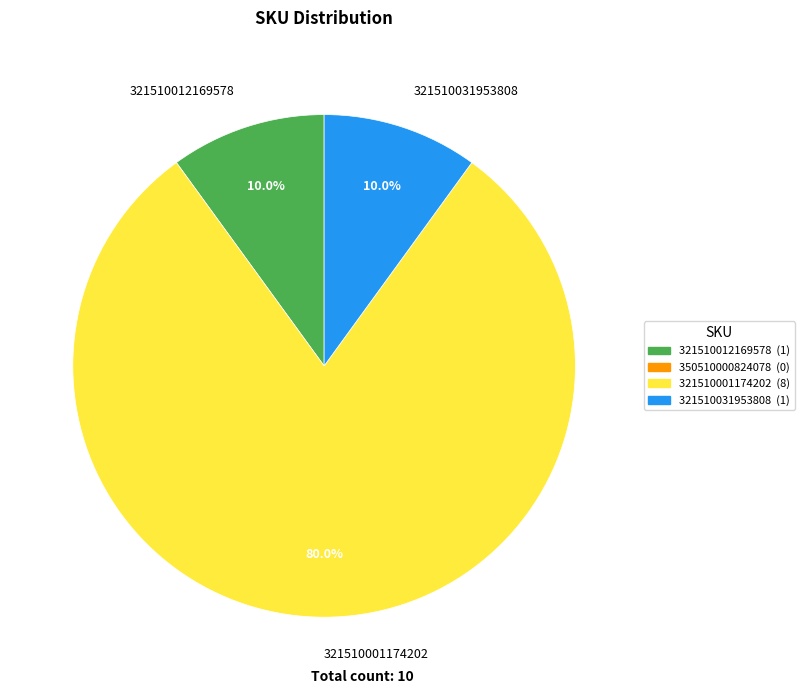

To the nearest percent, what percentage of the pie is 321510012169578?

10%